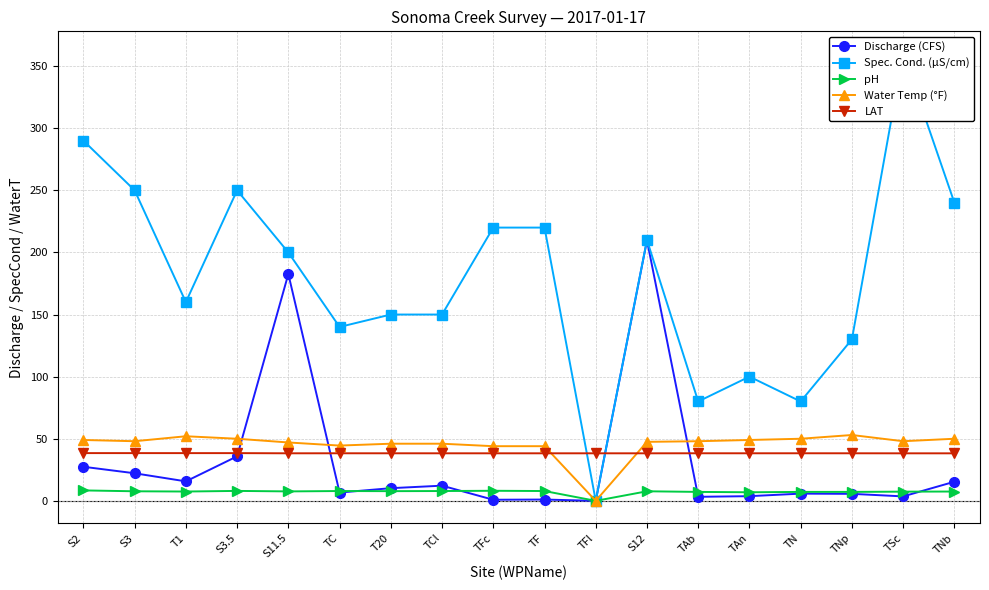

Reading right to left, list all the values displayed in this chart.

Discharge (CFS): 15.4	3.6	5.6	5.8	3.8	3.2	209.7	0.0	1.1	0.9	12.2	10.2	6.7	182.6	35.8	15.7	22.2	27.4
Spec. Cond. (µS/cm): 240.0	360.0	130.0	80.0	100.0	80.0	210.0	0.0	220.0	220.0	150.0	150.0	140.0	200.0	250.0	160.0	250.0	290.0
pH: 7.5	7.4	7.2	7.2	6.9	7.2	7.7	0.0	7.9	8.1	7.9	7.8	7.9	7.6	8.0	7.5	7.7	8.4
Water Temp (°F): 50.0	48.0	53.0	50.0	49.0	48.0	47.5	0.0	44.0	44.0	46.0	46.0	44.5	47.0	50.0	52.0	48.0	49.0
LAT: 38.3	38.3	38.3	38.3	38.3	38.3	38.3	38.3	38.3	38.3	38.3	38.3	38.3	38.3	38.4	38.4	38.4	38.4